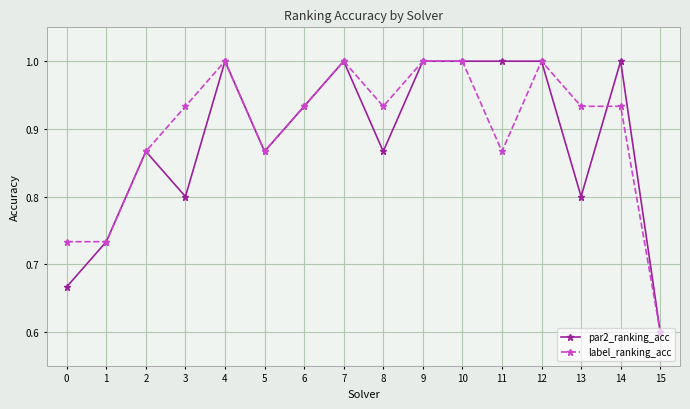

What is the smallest value displayed?

0.6